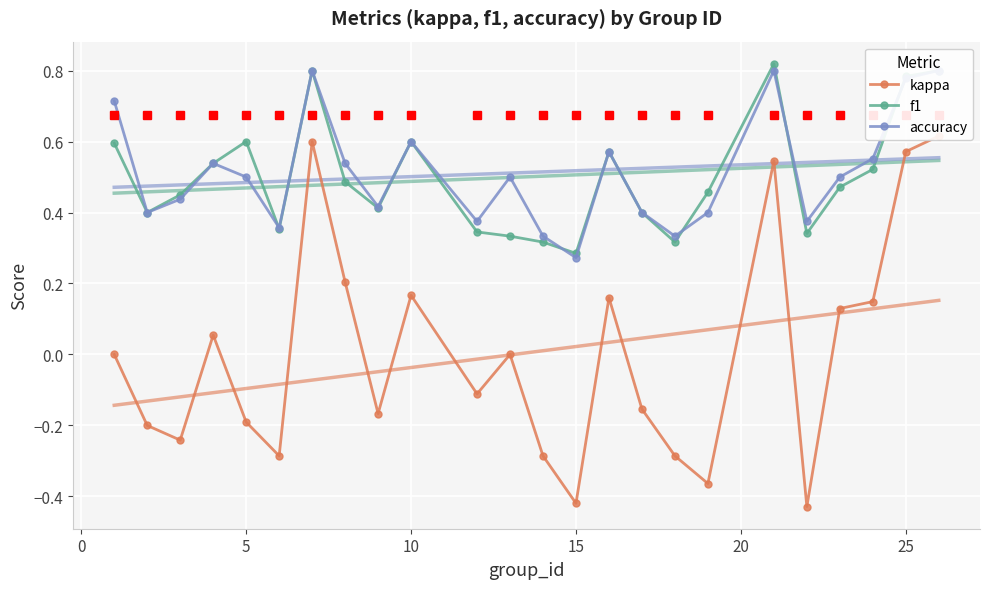

How many interior local valleys does the f1 series have?

6